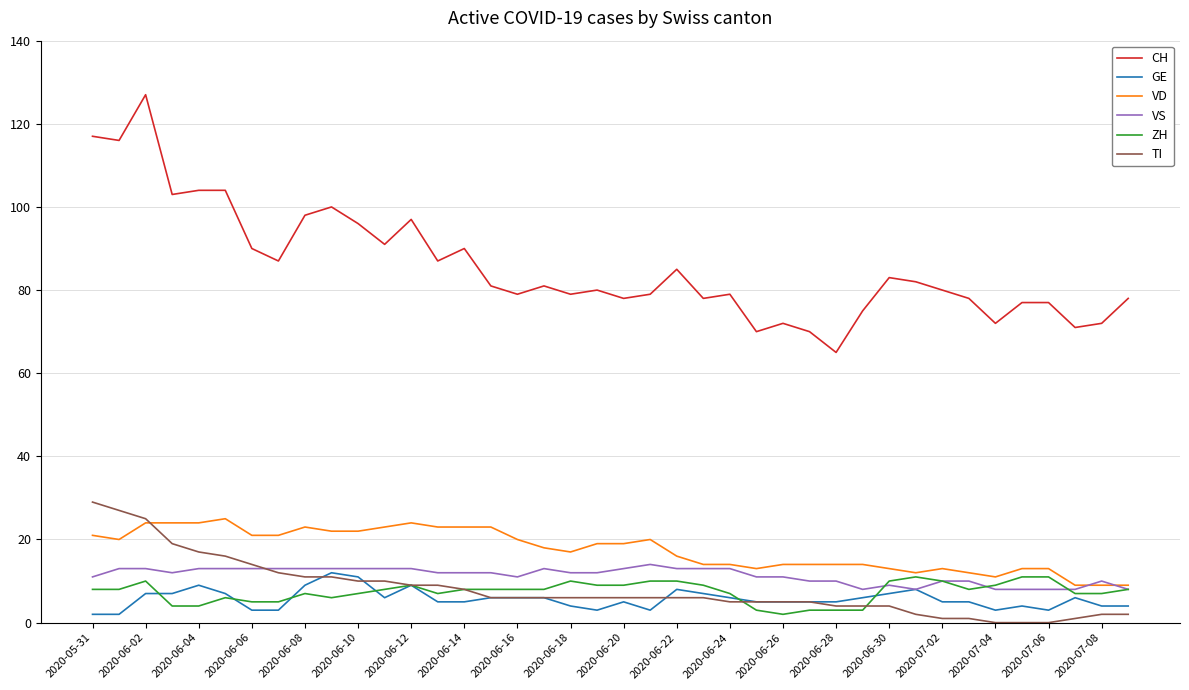

Which series has the largest range (max minus min)?

CH